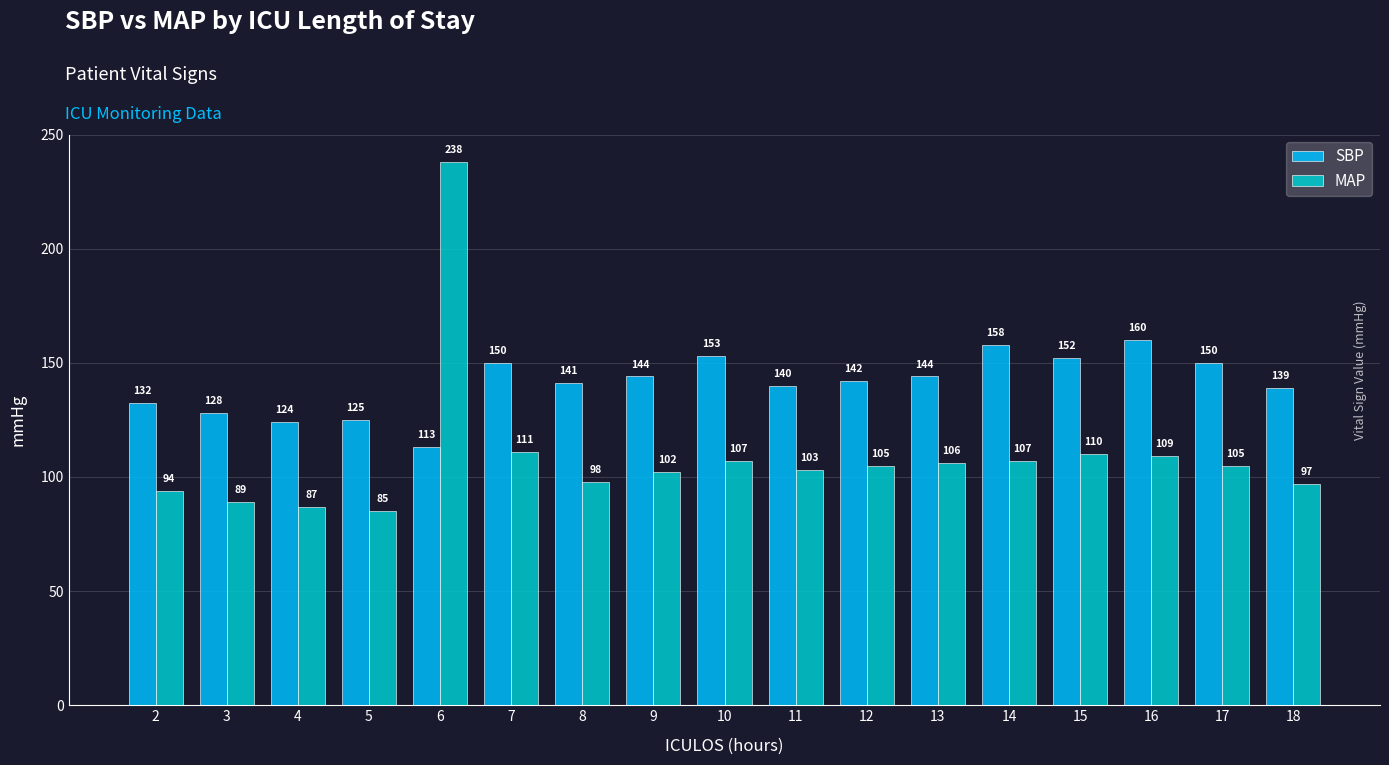

List the series in order of their peak value, lowest first.

SBP, MAP